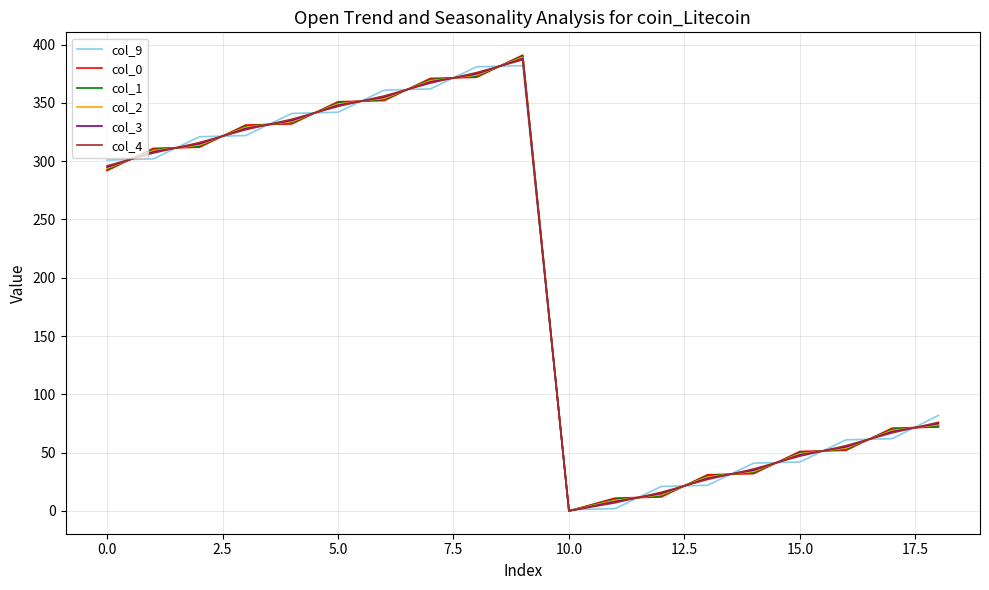

What is the maximum value shown in the chart?

391.0